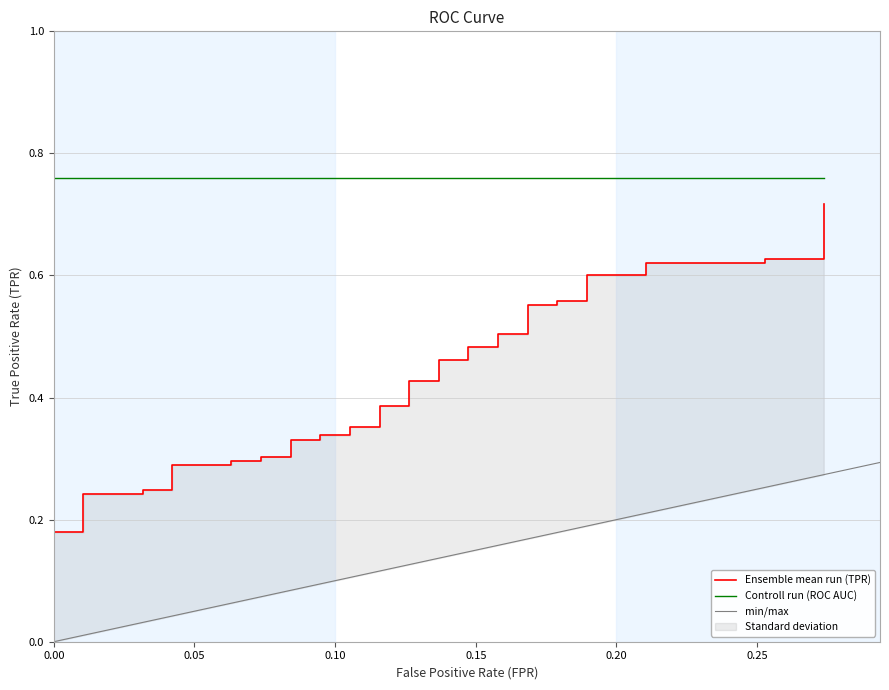

What is the average value?

0.4